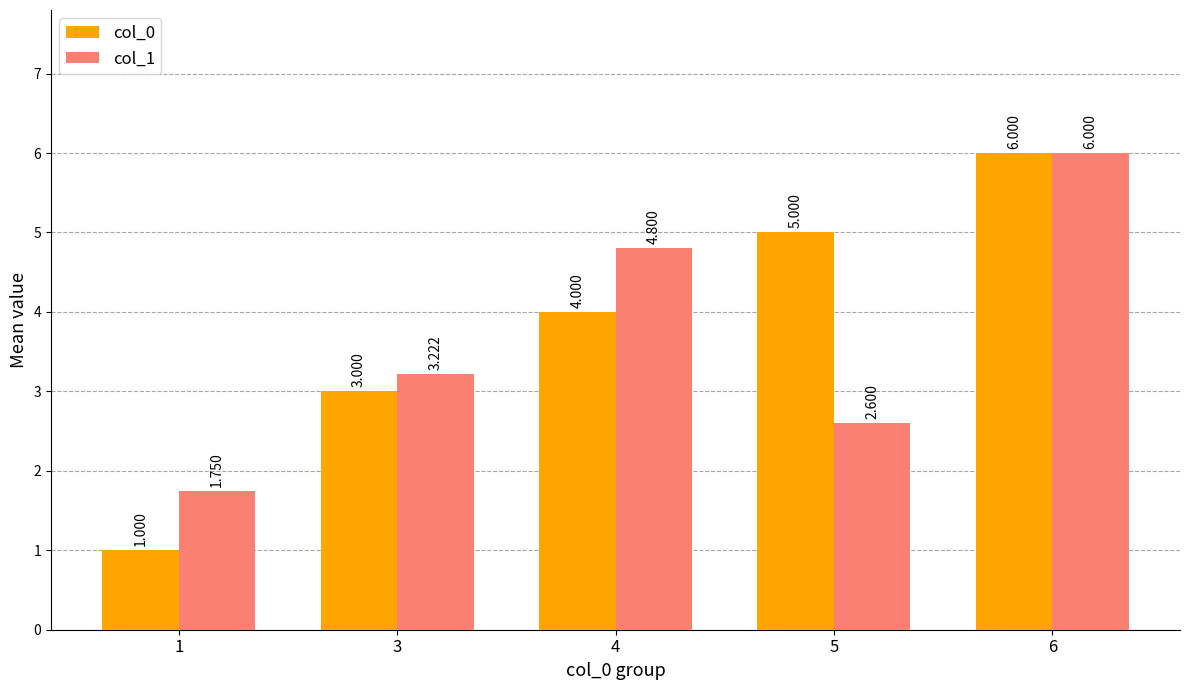

Is the value of col_1 at 3 greater than the value of col_0 at 4?

No